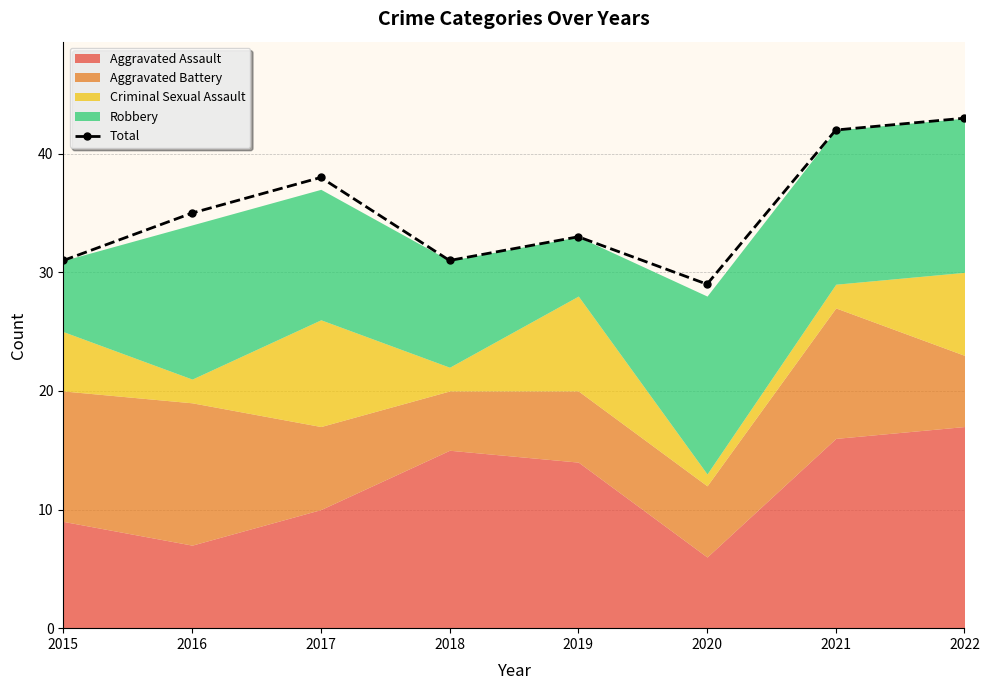

Which has a higher value, 2022 or 2019?

2022